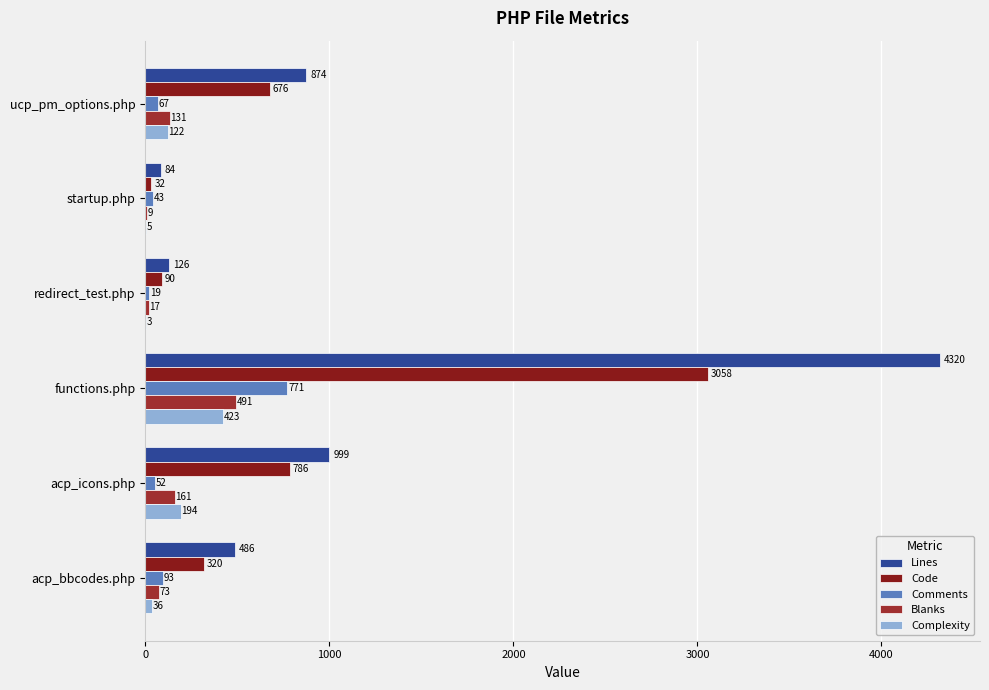

What are all the series names shown in the legend?

Lines, Code, Comments, Blanks, Complexity